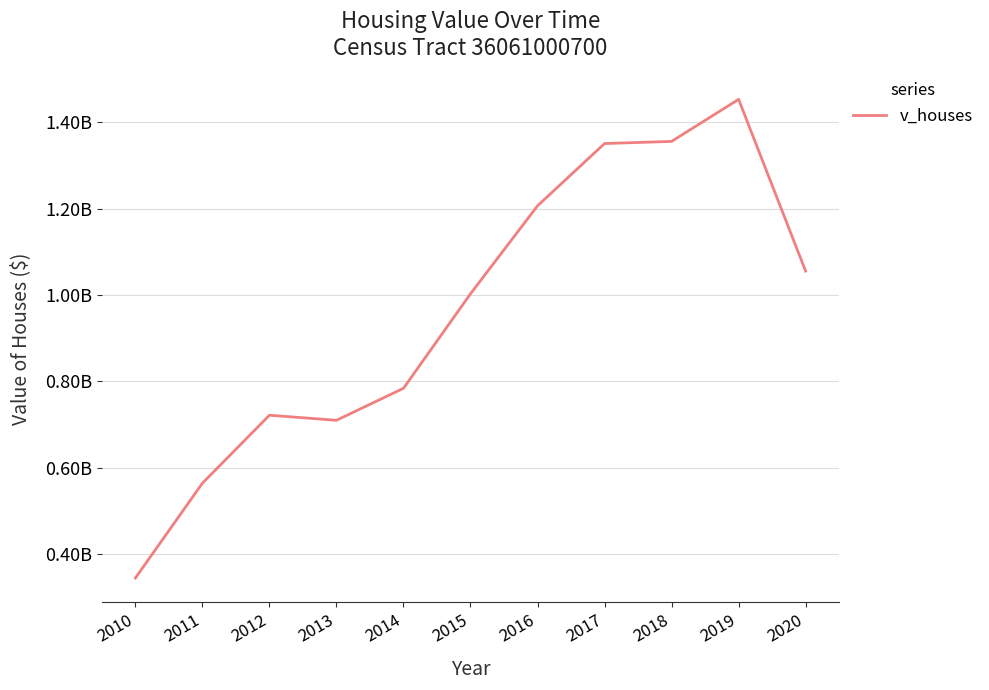

What is the sum of all values?

10551016300